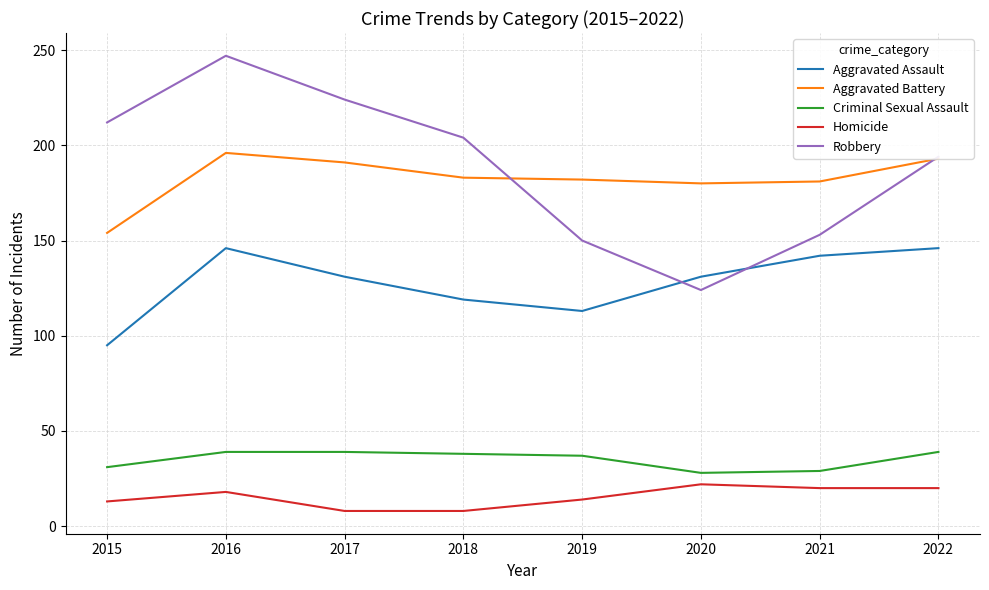

Where is Robbery nearest to the value 185?

2022